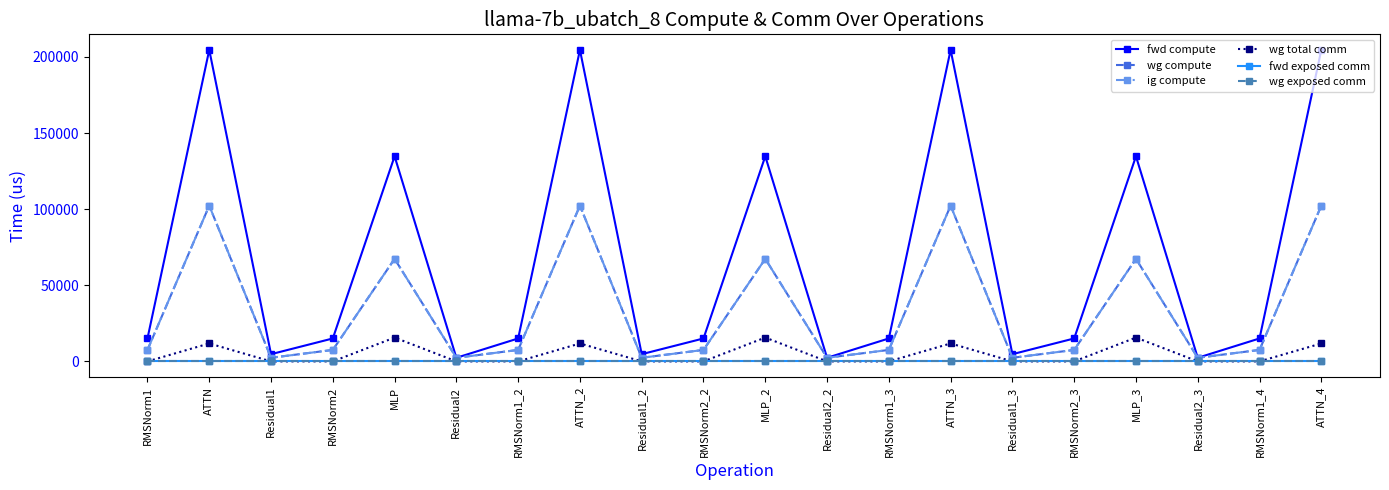

Does the chart have visible grid lines?

No